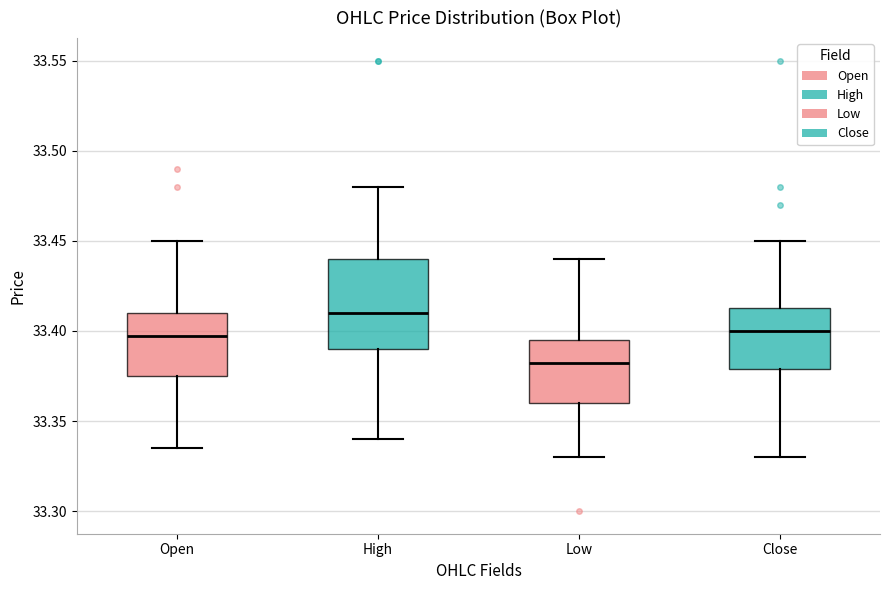

Which box's median line is the lowest?

Low